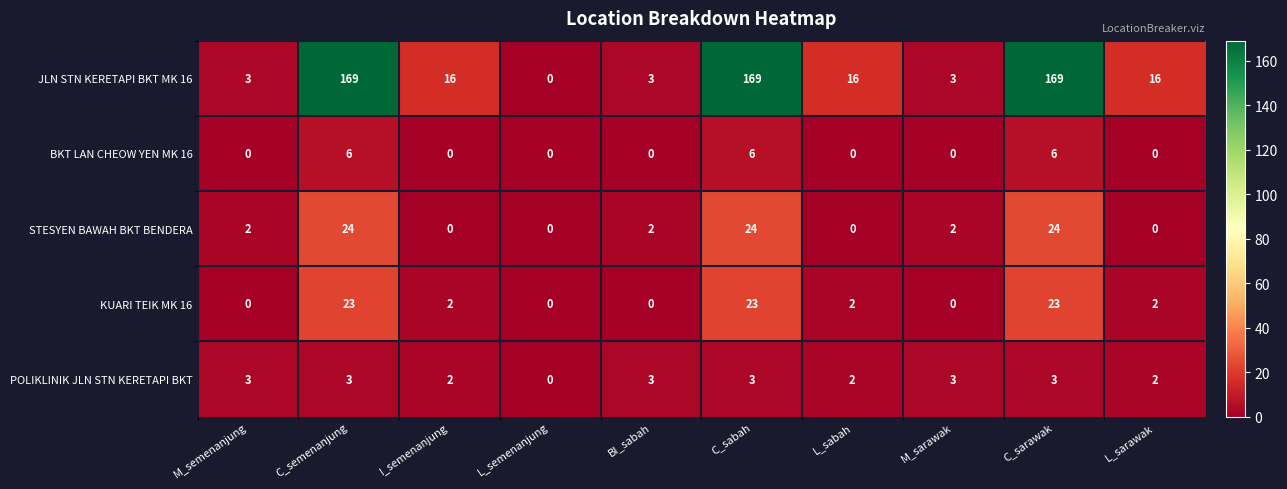

Rank the series by their maximum value, from highest to lowest.

JLN STN KERETAPI BKT MK 16, STESYEN BAWAH BKT BENDERA, KUARI TEIK MK 16, BKT LAN CHEOW YEN MK 16, POLIKLINIK JLN STN KERETAPI BKT